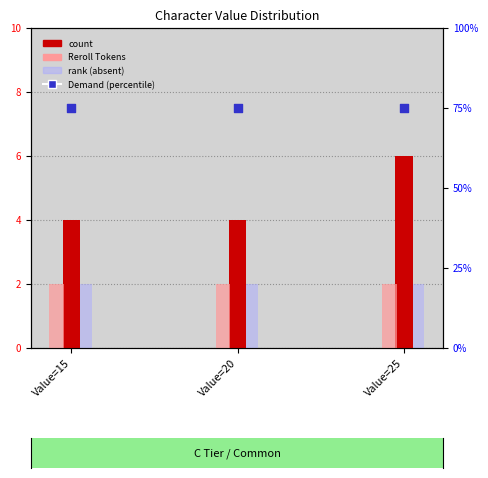

Which series has the largest total across all categories?

Demand (percentile)